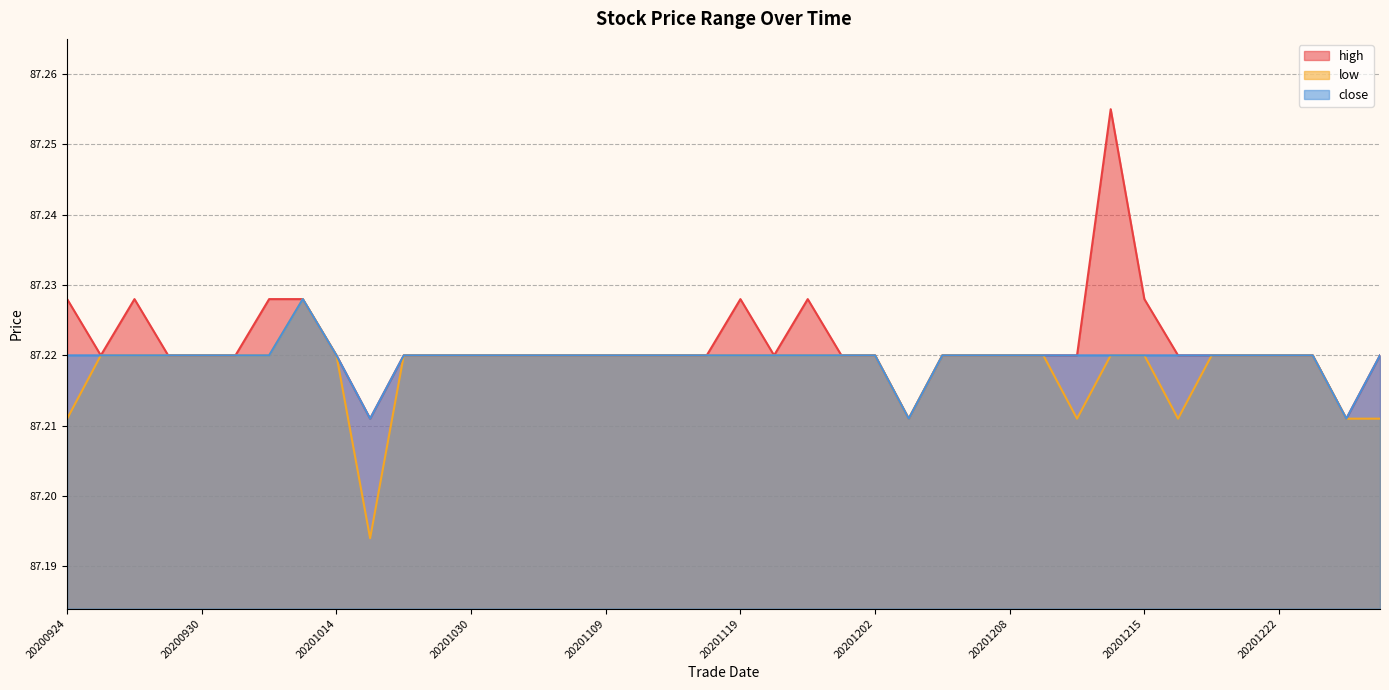

What is the sum of all low values?

3488.7